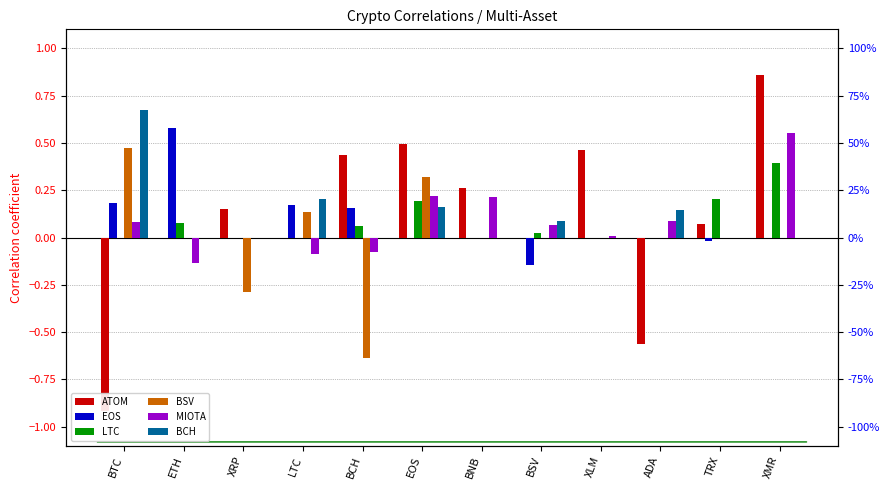

Which series has the largest total across all categories?

BCH